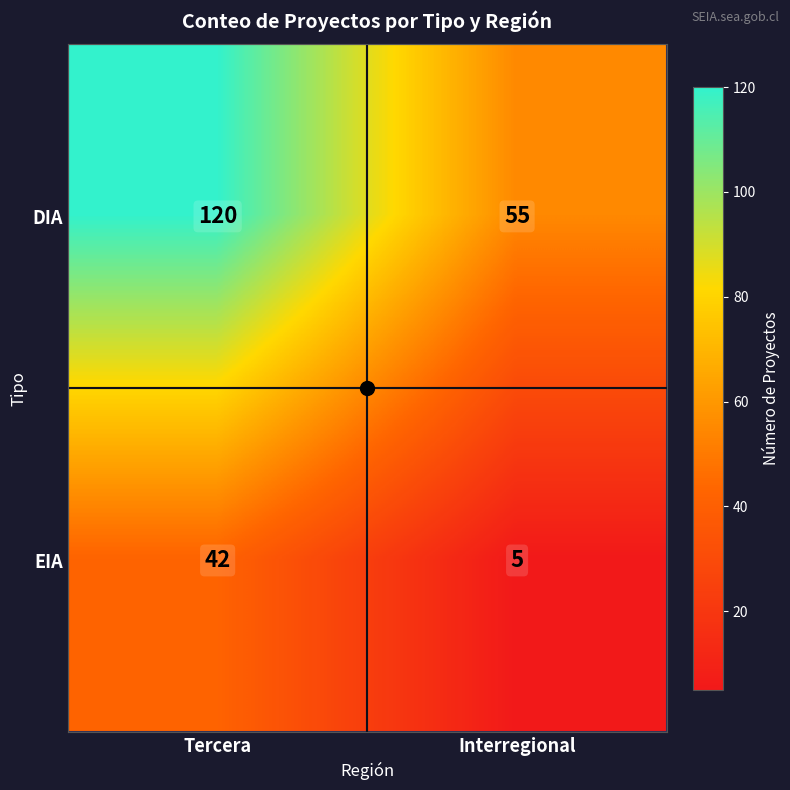

Which series has the largest range (max minus min)?

DIA